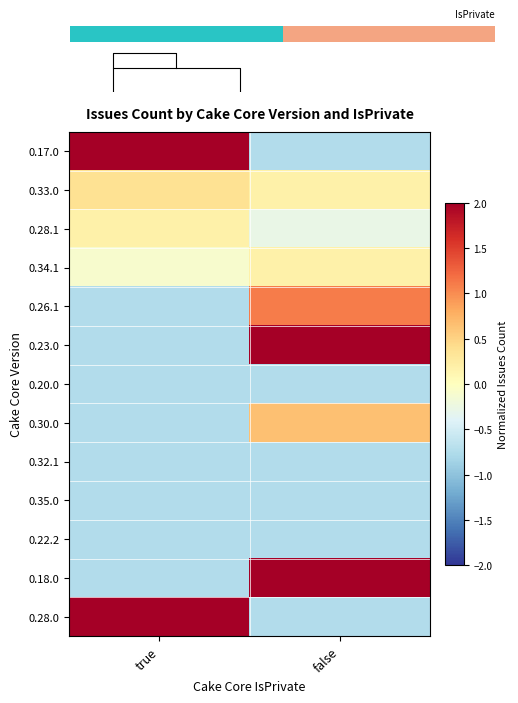

At which label is 0.22.2 closest to 0?

true